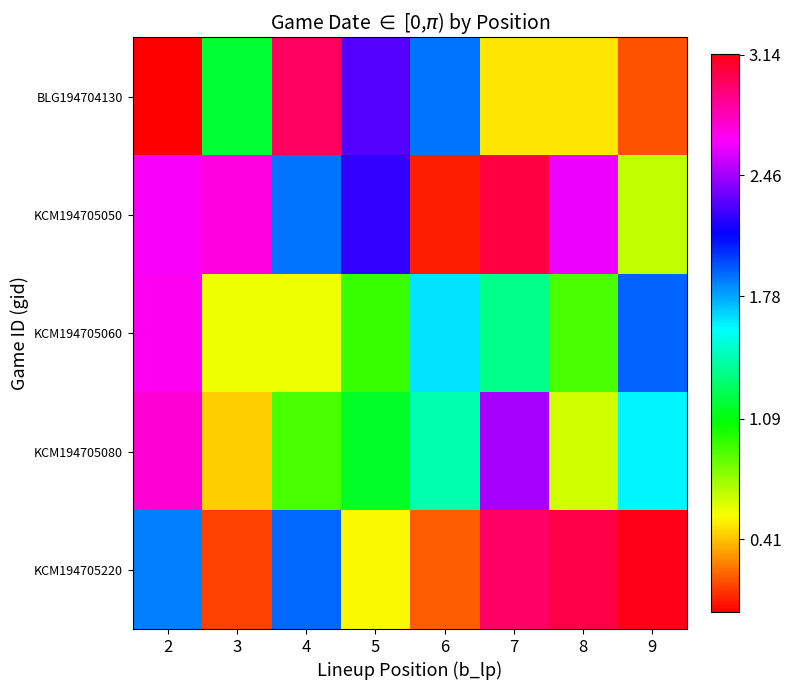

Reading left to right, extract all data points from this chart.

BLG194704130: 2=0.0	3=1.2	4=3.0	5=2.3	6=1.9	7=0.5	8=0.5	9=0.2
KCM194705050: 2=2.7	3=2.7	4=1.9	5=2.2	6=0.1	7=3.0	8=2.6	9=0.7
KCM194705060: 2=2.7	3=0.6	4=0.6	5=1.0	6=1.6	7=1.4	8=0.9	9=1.9
KCM194705080: 2=2.7	3=0.4	4=0.9	5=1.2	6=1.4	7=2.5	8=0.6	9=1.6
KCM194705220: 2=1.9	3=0.1	4=1.9	5=0.5	6=0.2	7=3.0	8=3.0	9=3.1